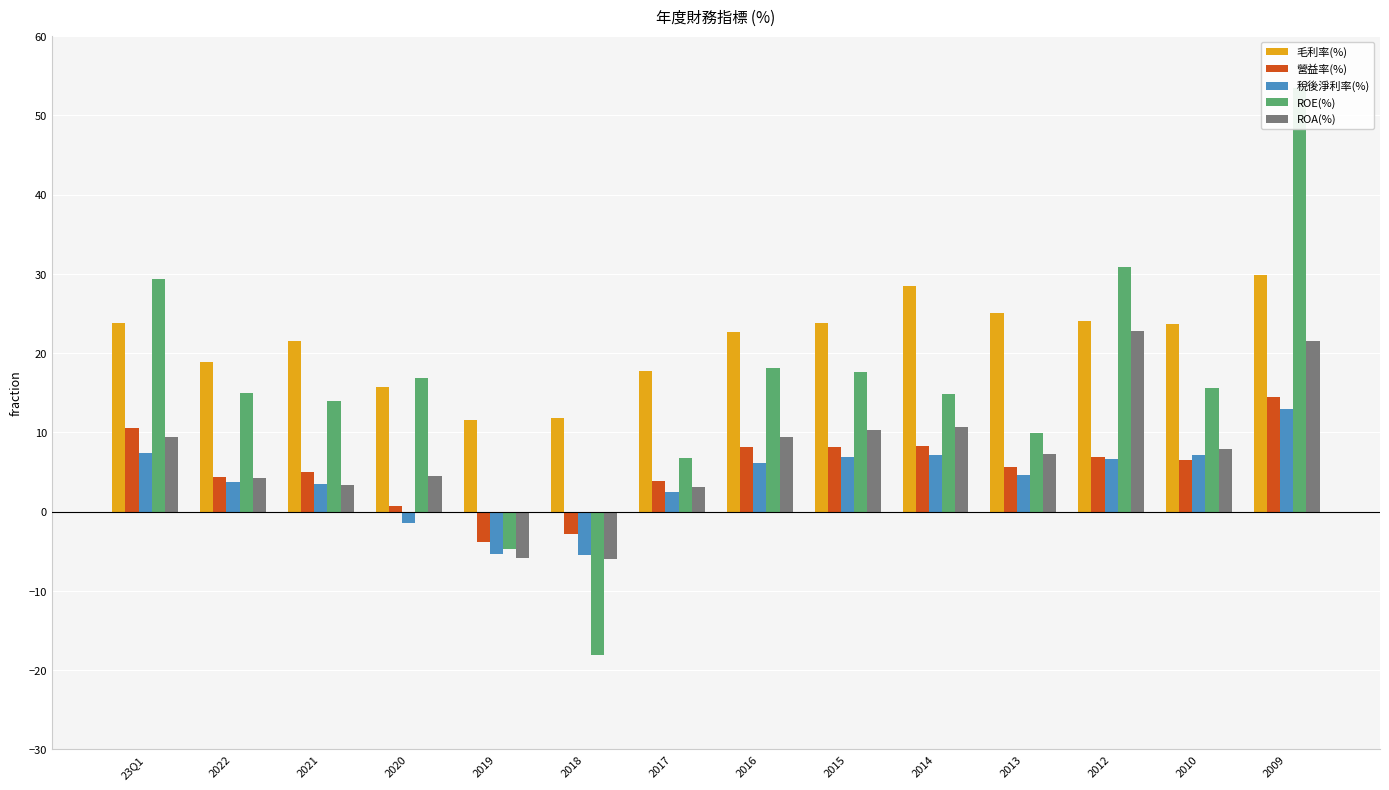

Is it true that ROE(%) equals 14.8 at 2014?

True